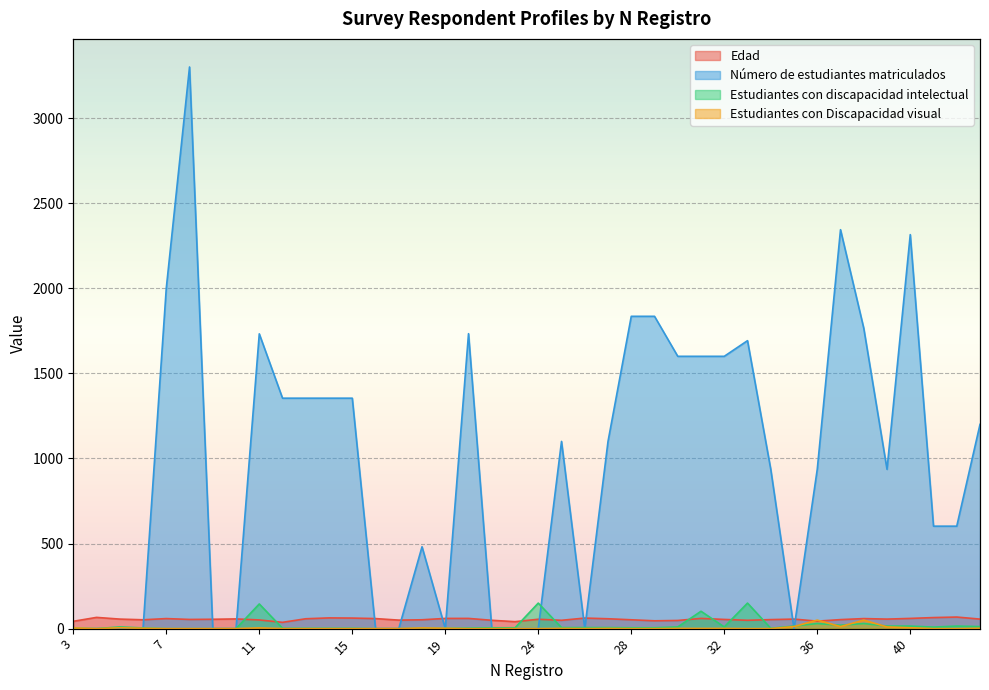

What is the spread (max minus min) of values at 21?

49